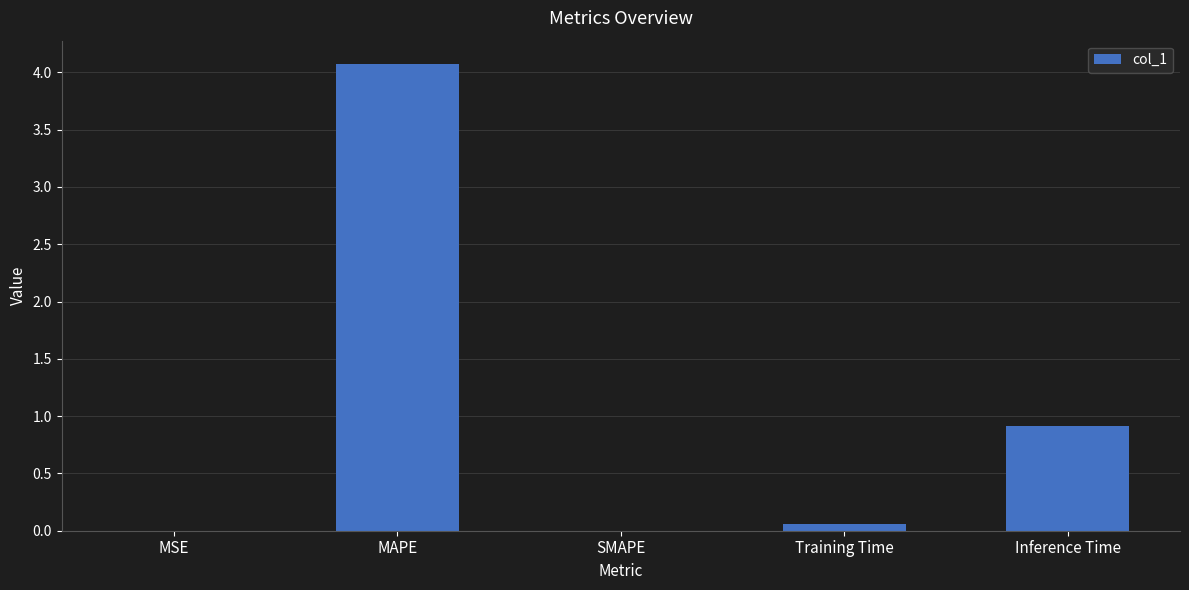

What is the sum of all values?

5.0